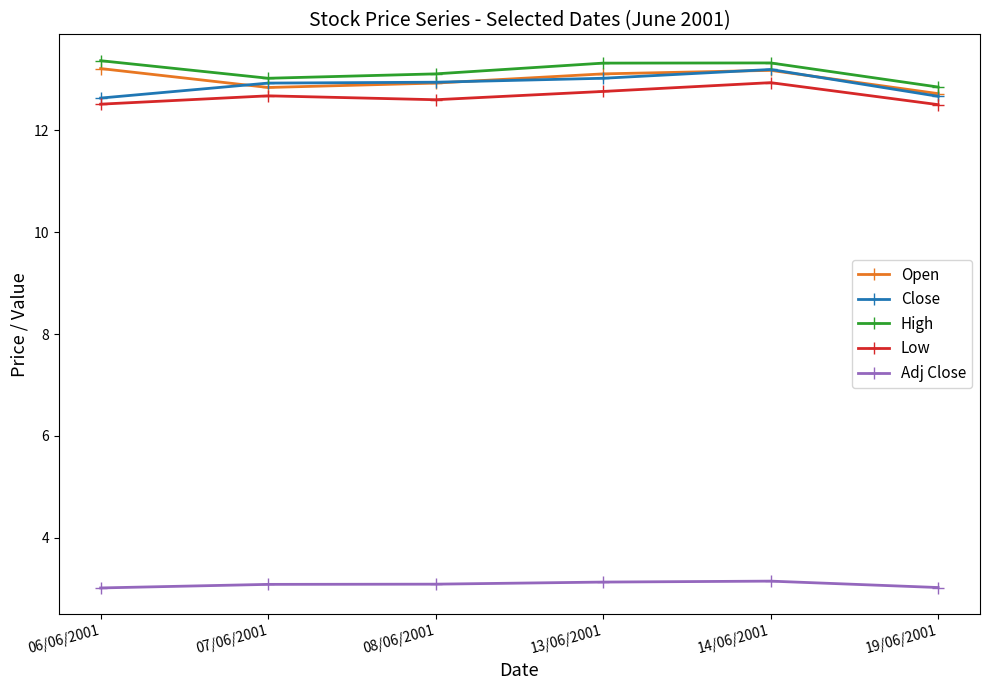

What is the spread (max minus min) of values at 07/06/2001?

9.9